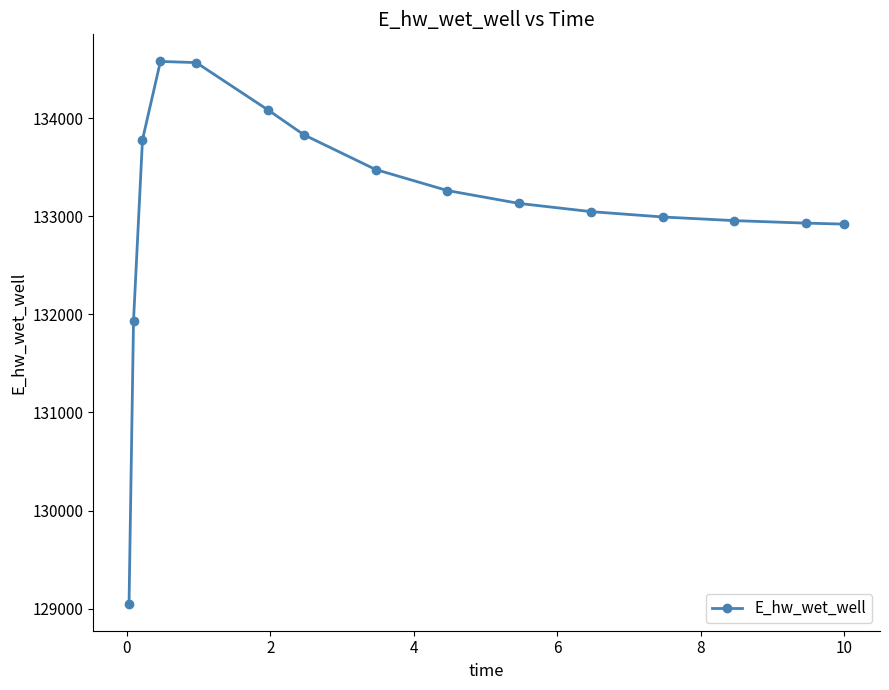

What is the minimum value shown in the chart?

129051.6